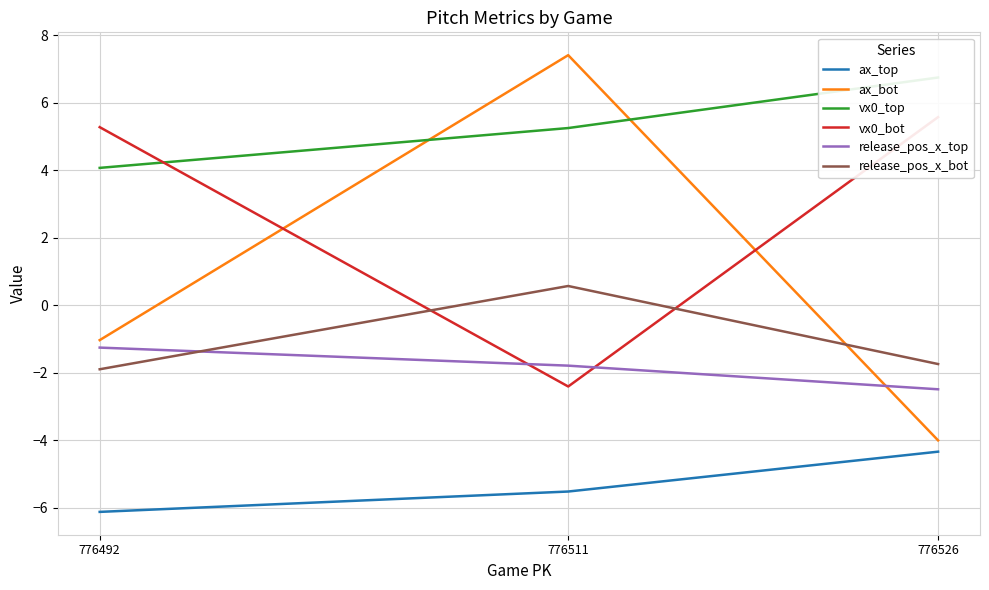

How many data points in release_pos_x_bot are less than -1?

2